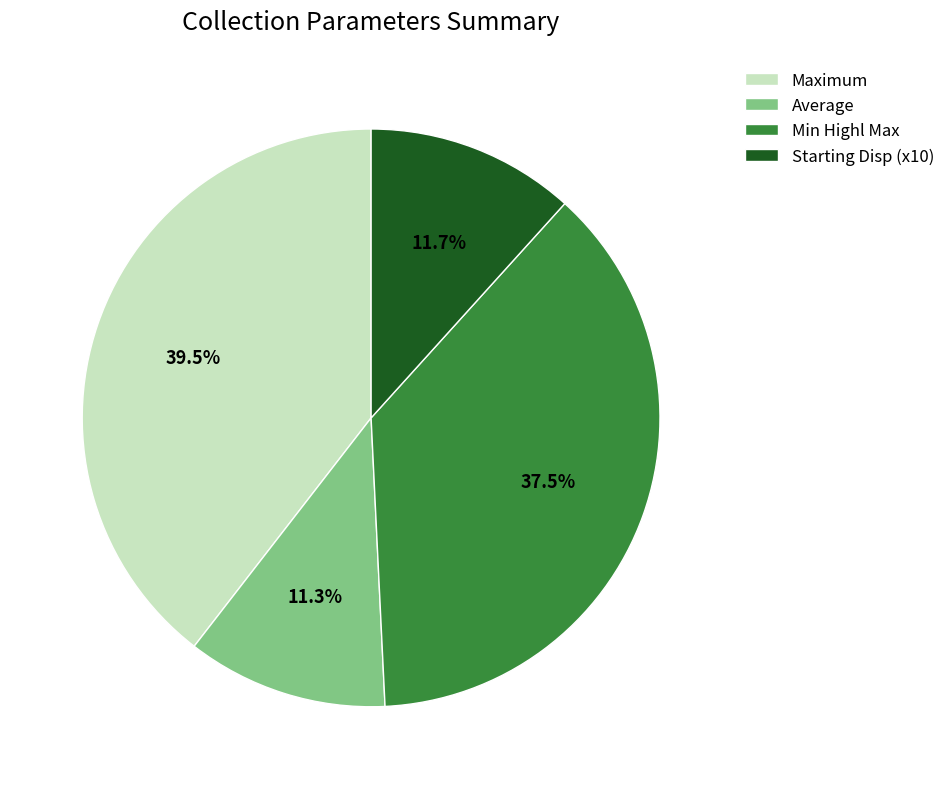

Which category has the biggest portion of the pie?

Maximum